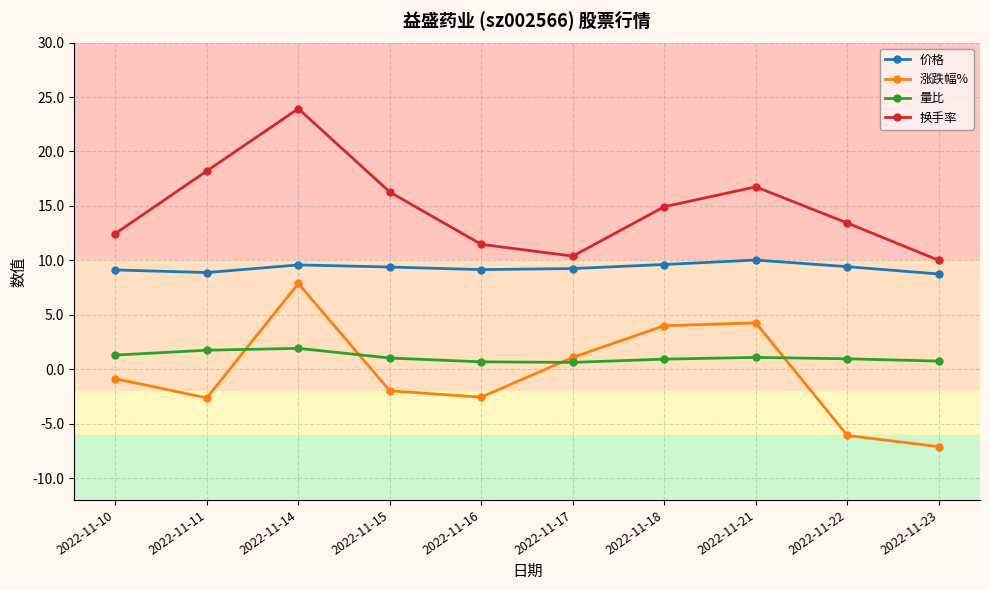

Which label corresponds to the largest value in the chart?

2022-11-14